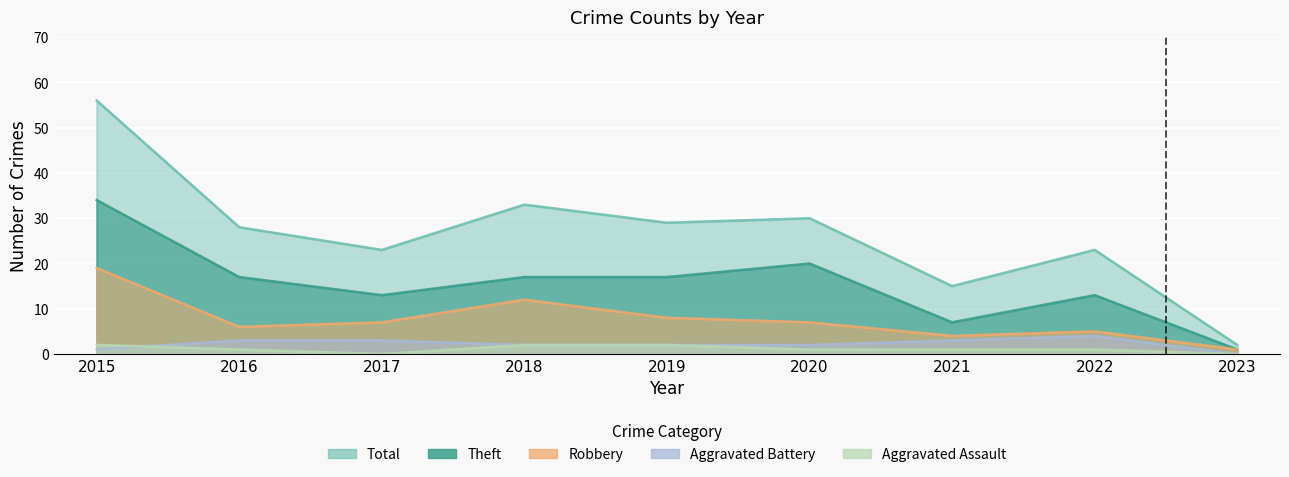

What value does the Robbery series have at 2016, to the nearest 10?

10